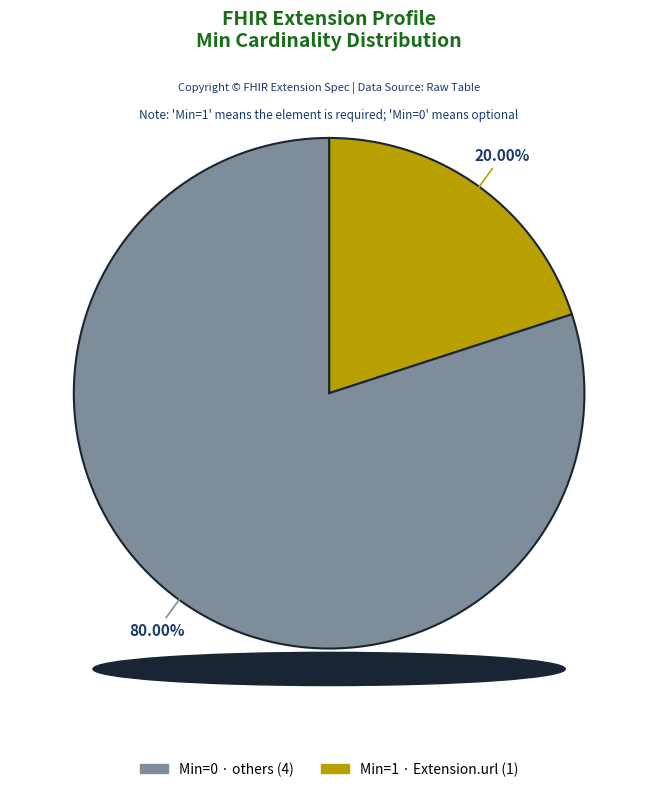

Is there any slice that represents more than half of the pie?

Yes